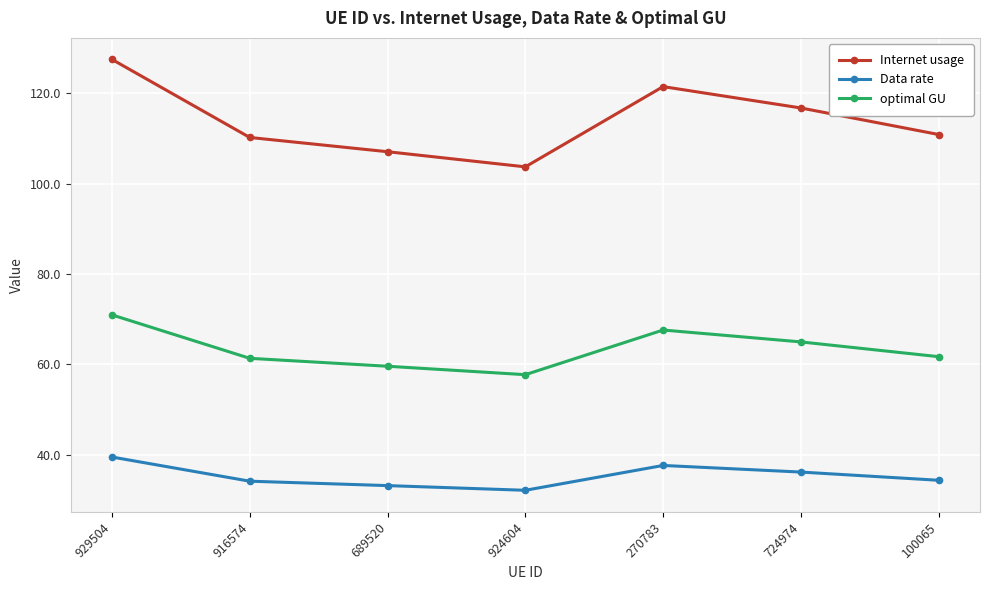

True or false: Data rate and Internet usage cross at least once.

False